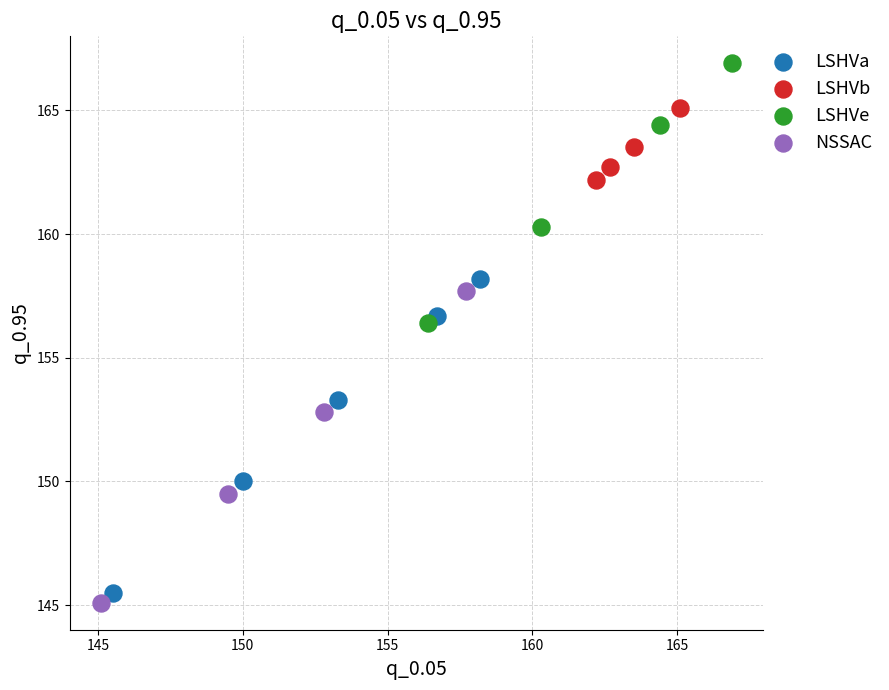

Which series contains the lowest Y value?

NSSAC